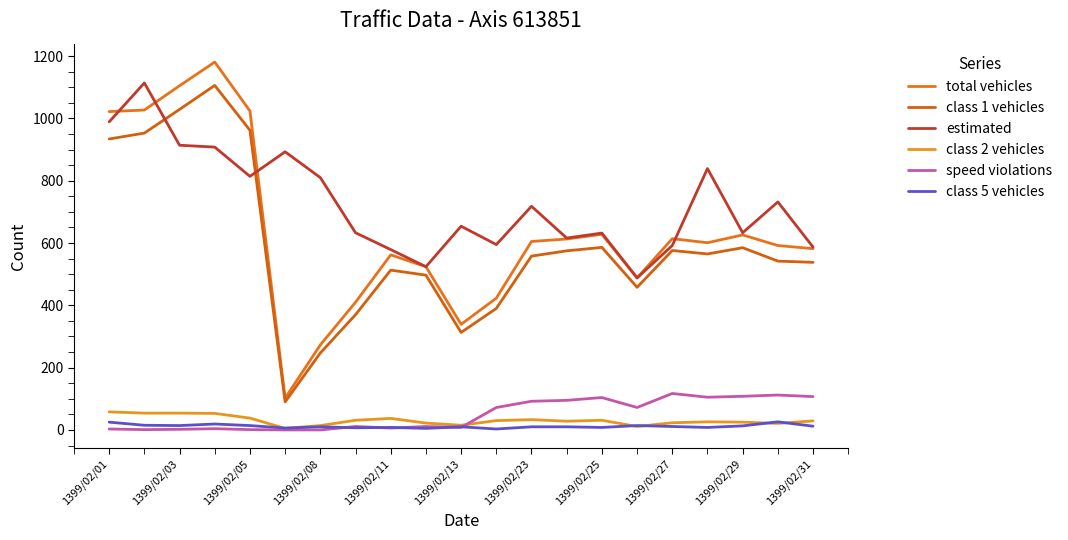

What are all the series names shown in the legend?

total vehicles, class 1 vehicles, estimated, class 2 vehicles, speed violations, class 5 vehicles